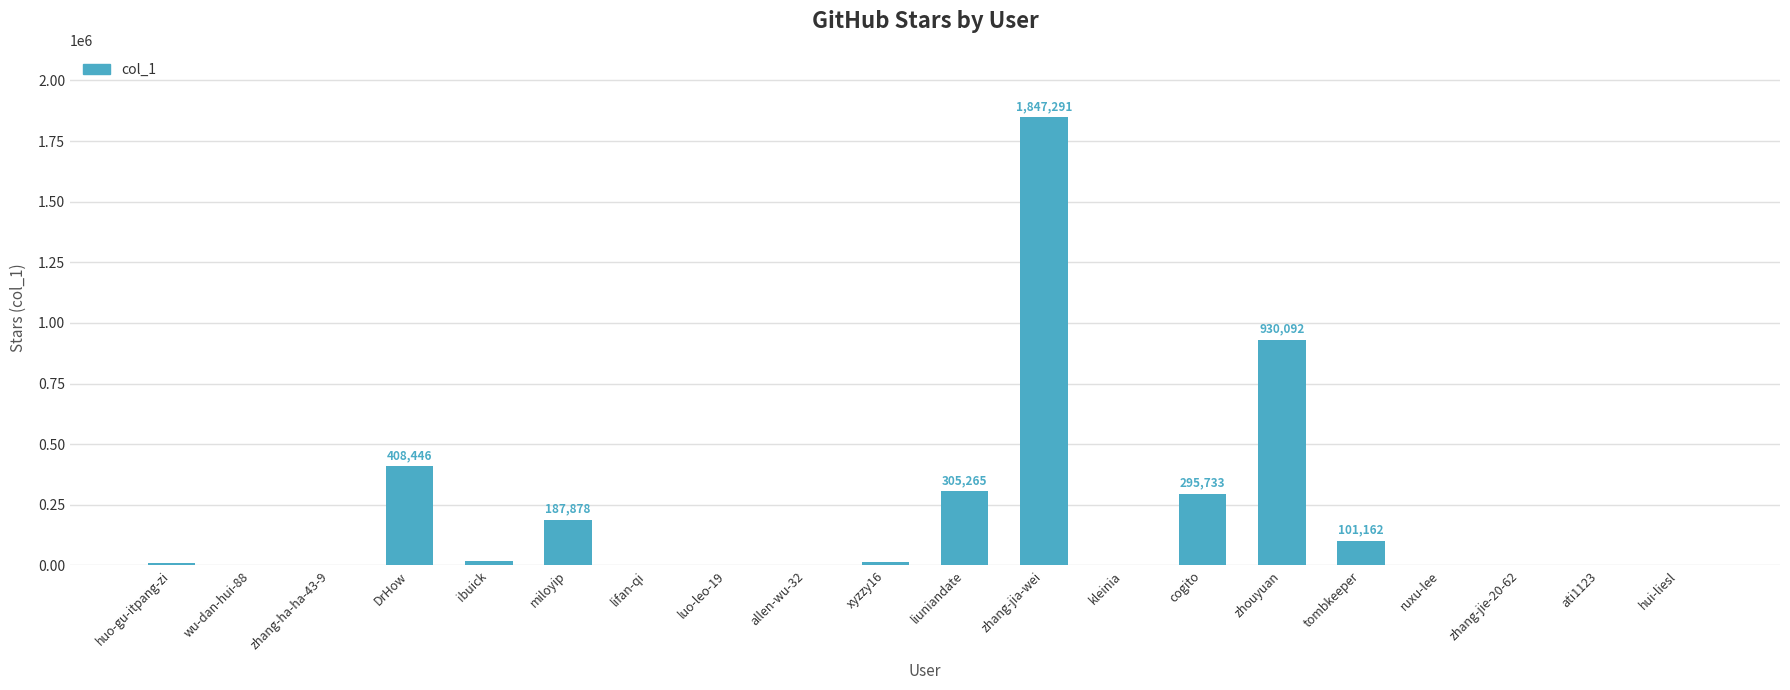

What is the sum of all values?

4121944